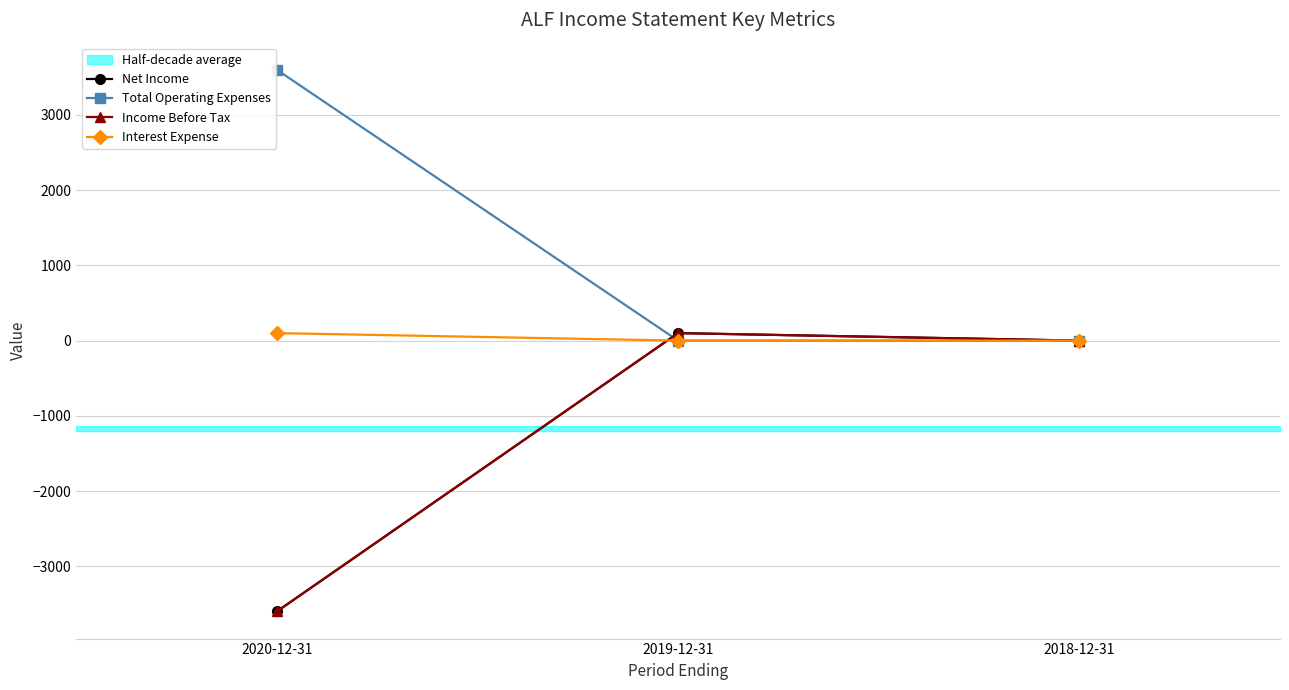

How many lines are shown in the chart?

4